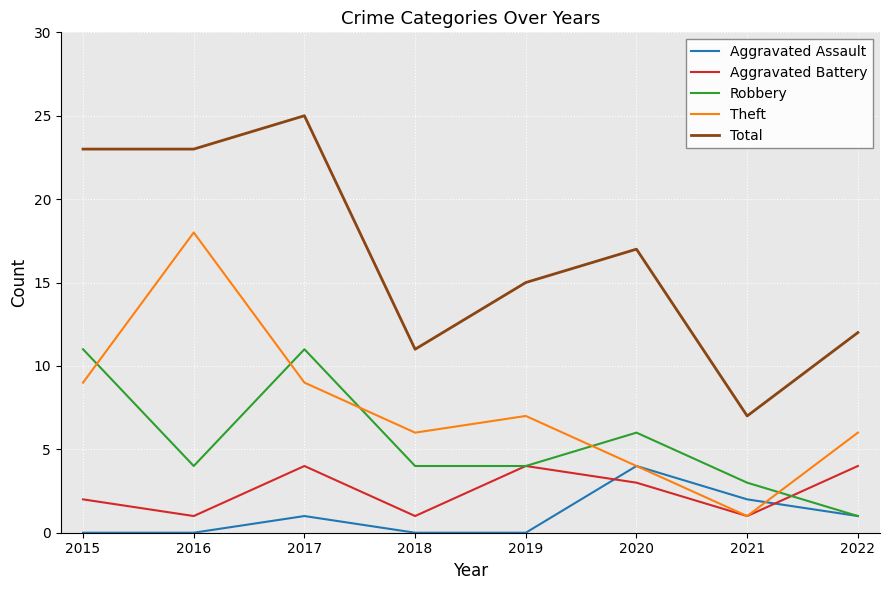

Which series ends up on top after the final intersection of Aggravated Assault and Theft?

Theft